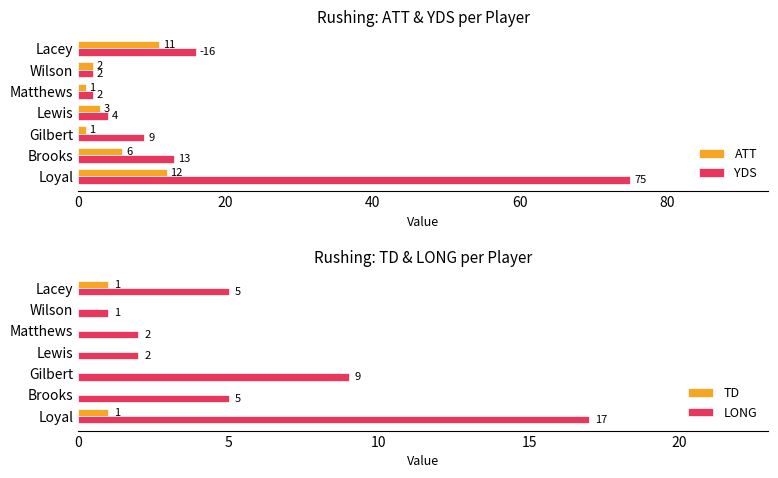

Are the bars grouped side by side (vs. stacked)?

Yes